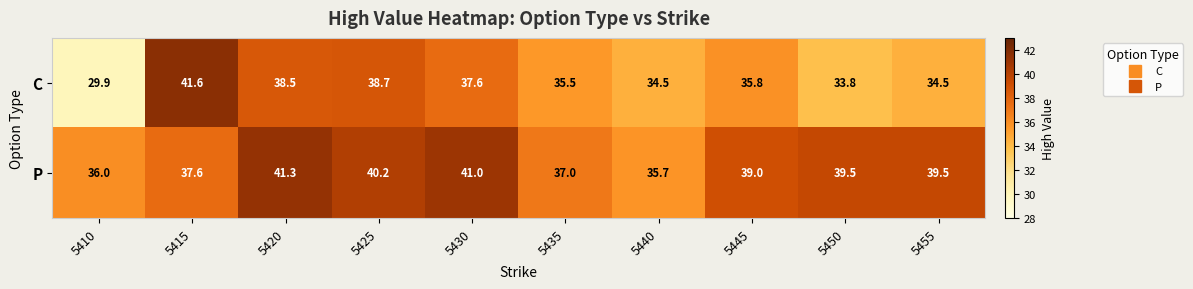

At which category does the chart reach its peak across all series?

5415